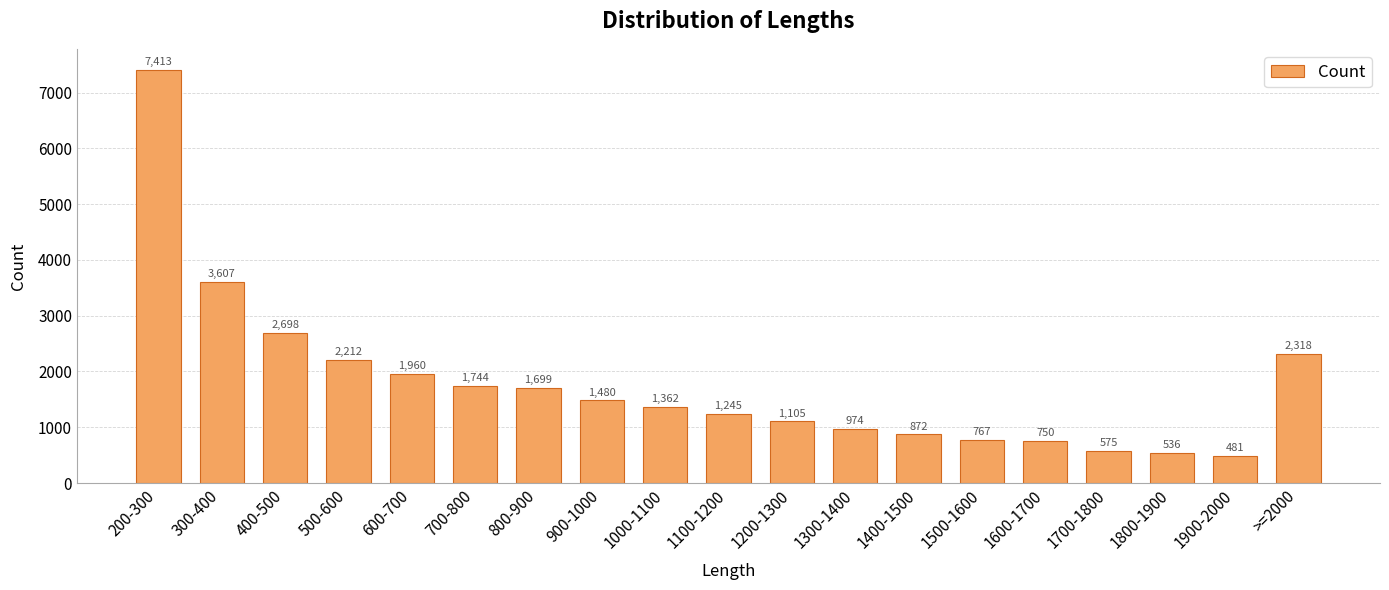

Is it true that the value at 1900-2000 is 848?

False